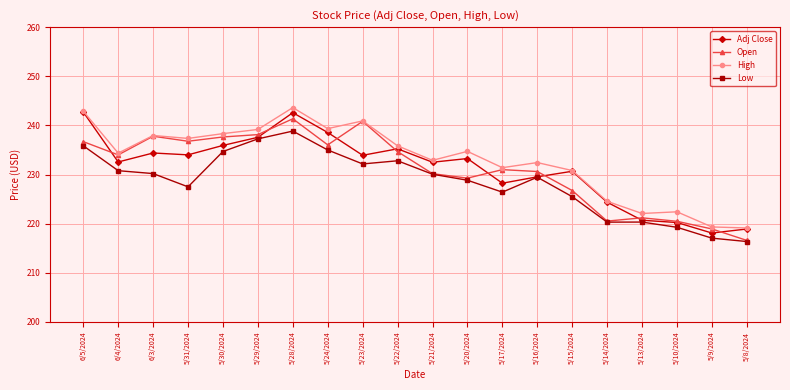

Does the chart have visible grid lines?

Yes